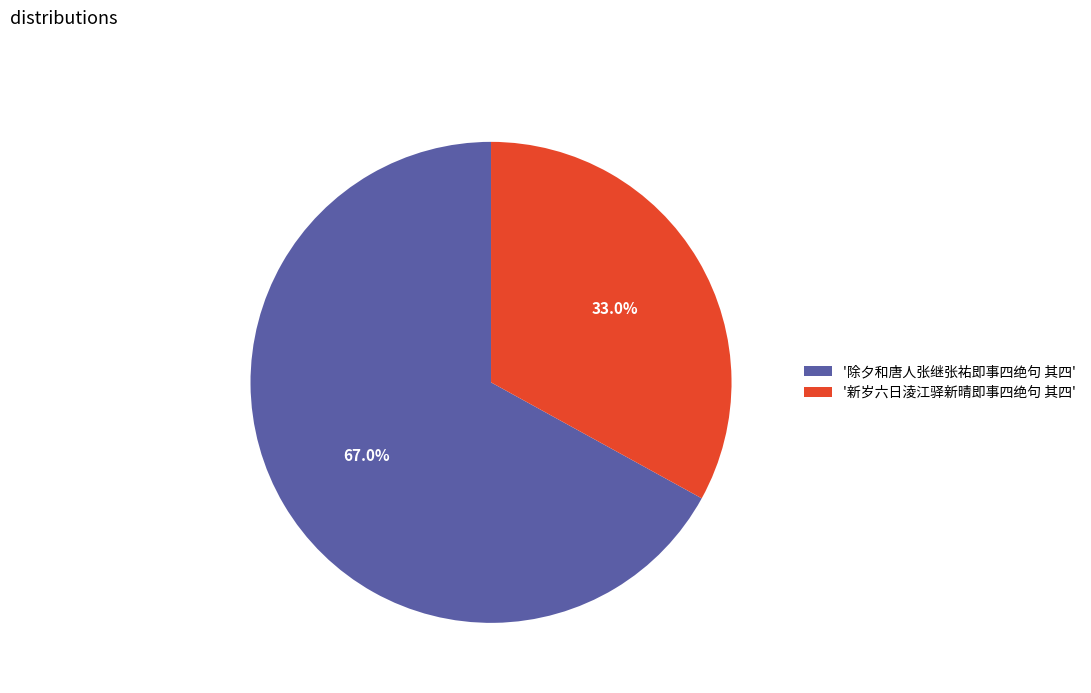

Which category accounts for the majority?

'除夕和唐人张继张祐即事四绝句 其四'